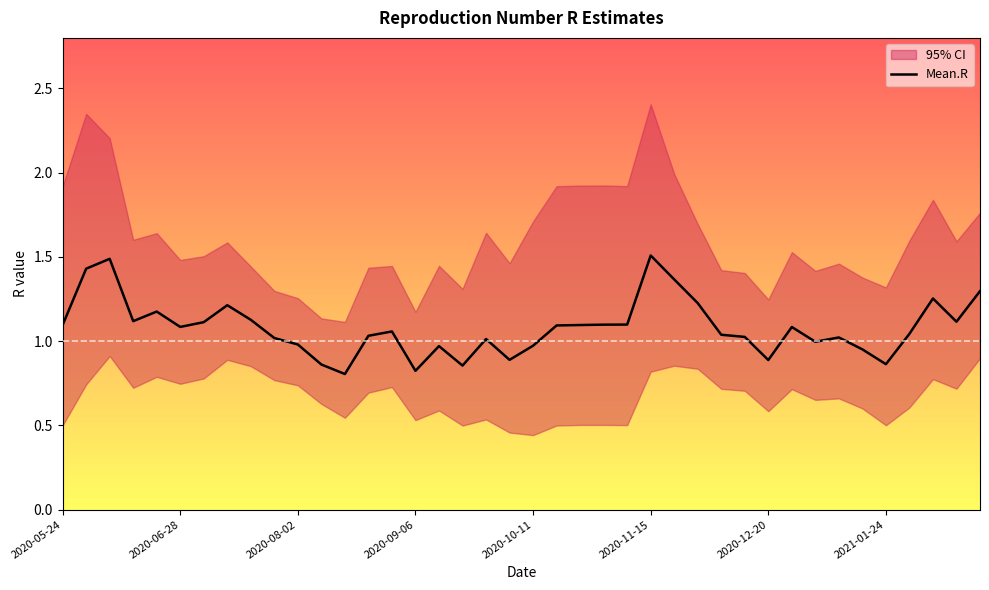

What is the lowest value of the Mean.R series?

0.8